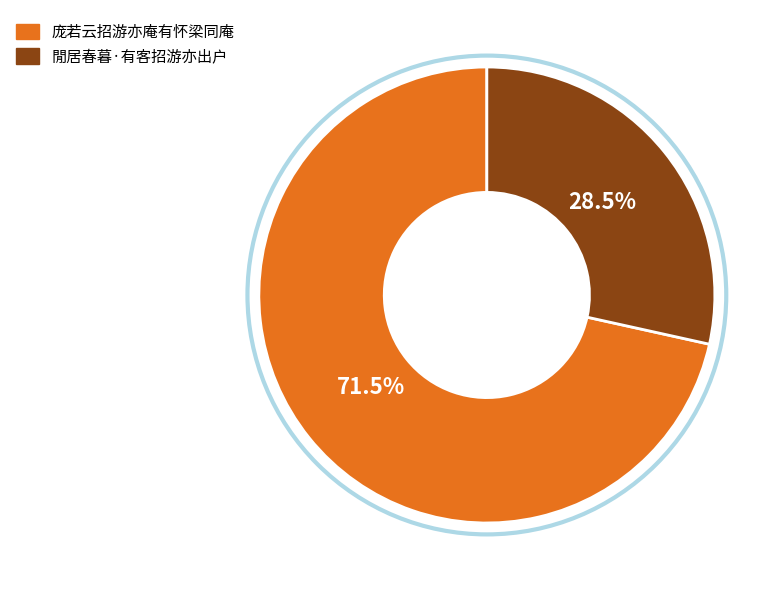

What is the majority slice?

庞若云招游亦庵有怀梁同庵